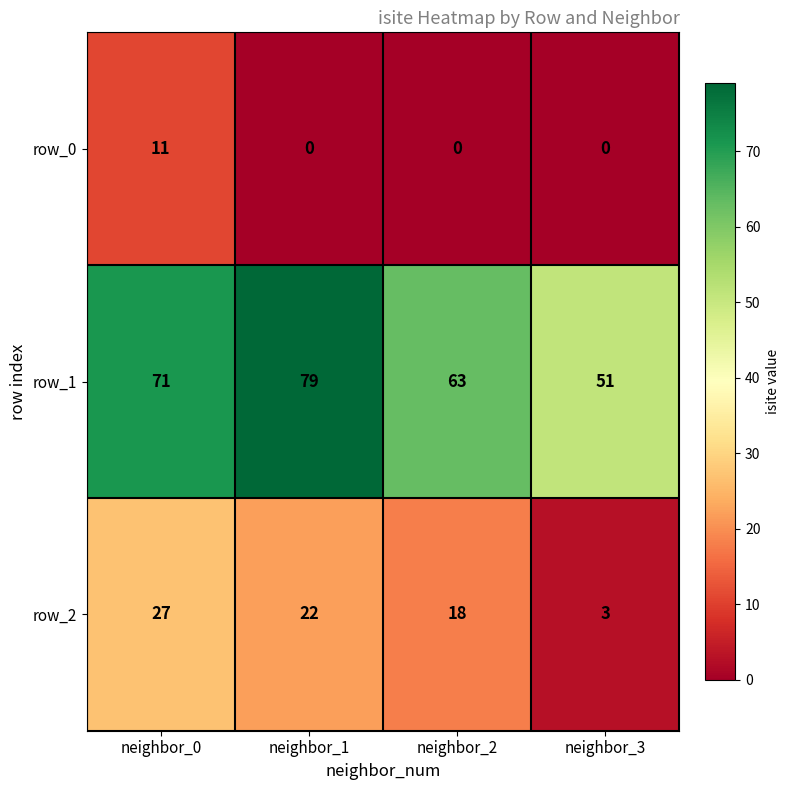

What is the difference between the highest and lowest values at neighbor_3?

51